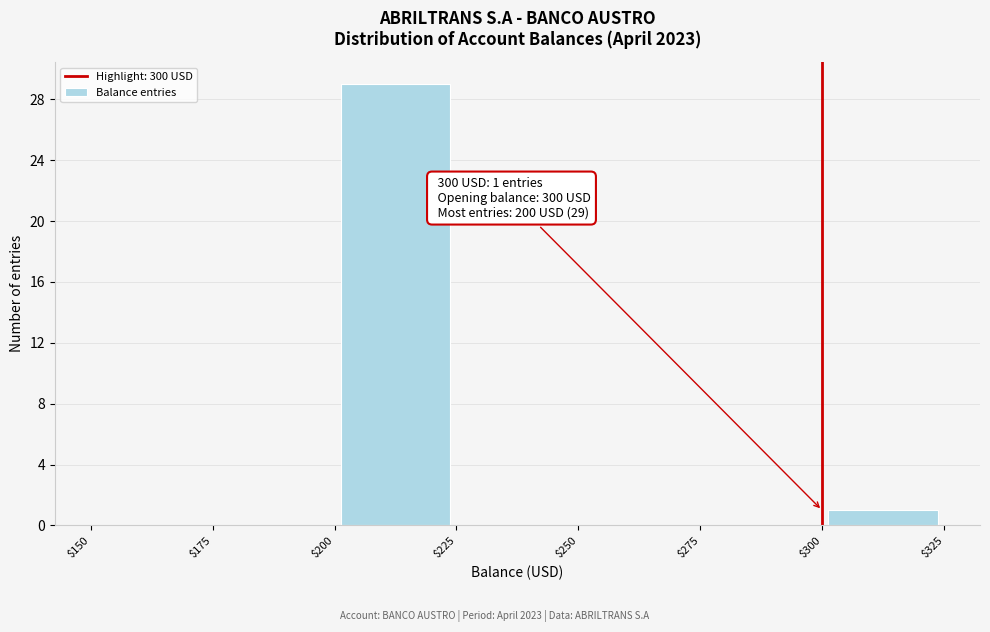

Over which range of the x-axis is the bar tallest?

$200 to $225